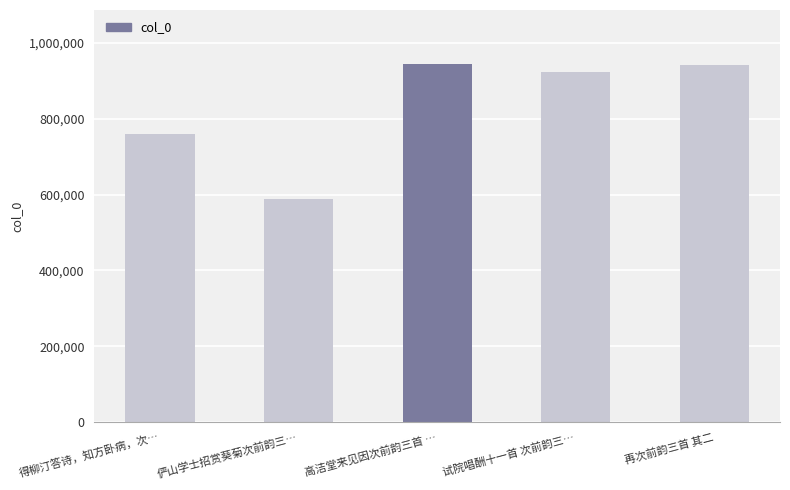

What is the change in value from 试院唱酬十一首 次前韵三… to 再次前韵三首 其二?

+18268